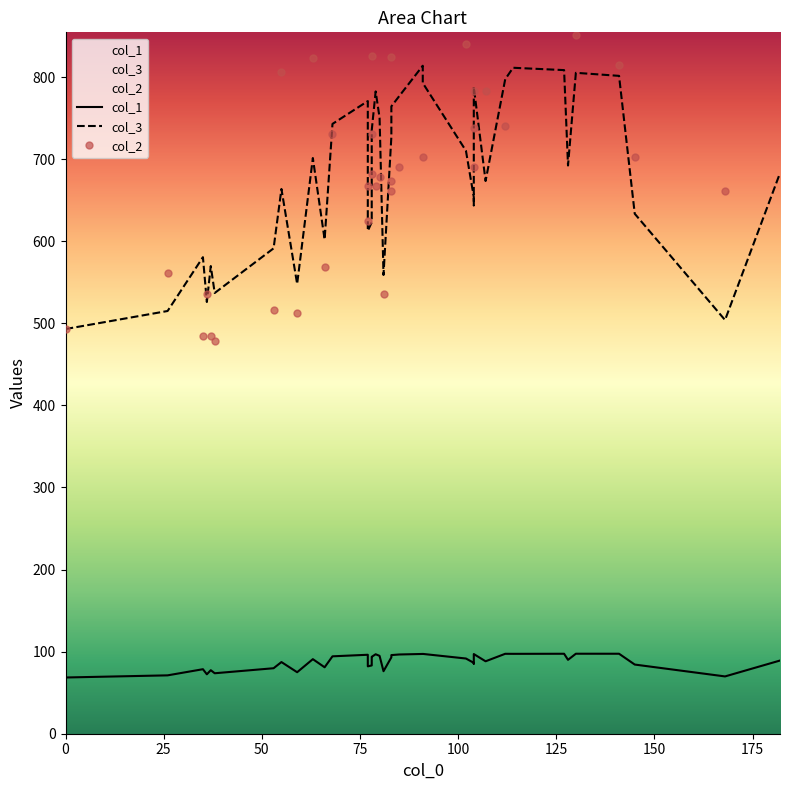

Which series has the largest range (max minus min)?

col_2